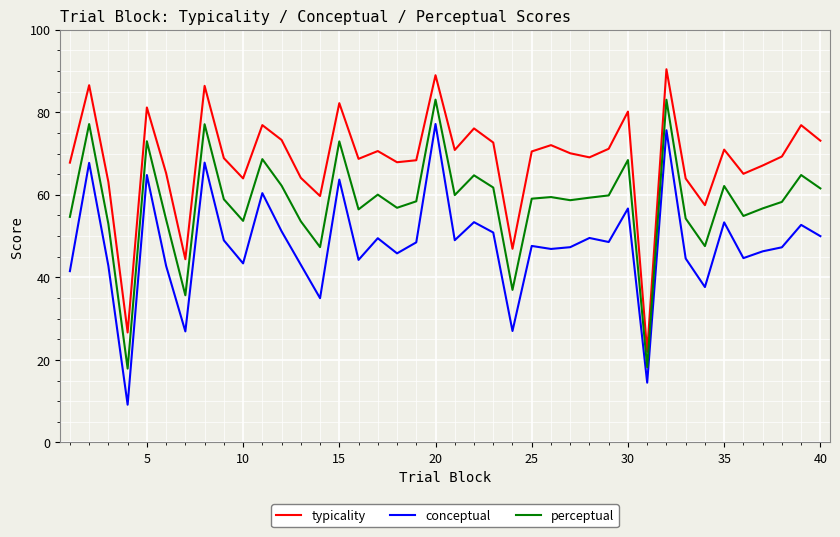

True or false: typicality and conceptual intersect in this chart.

False